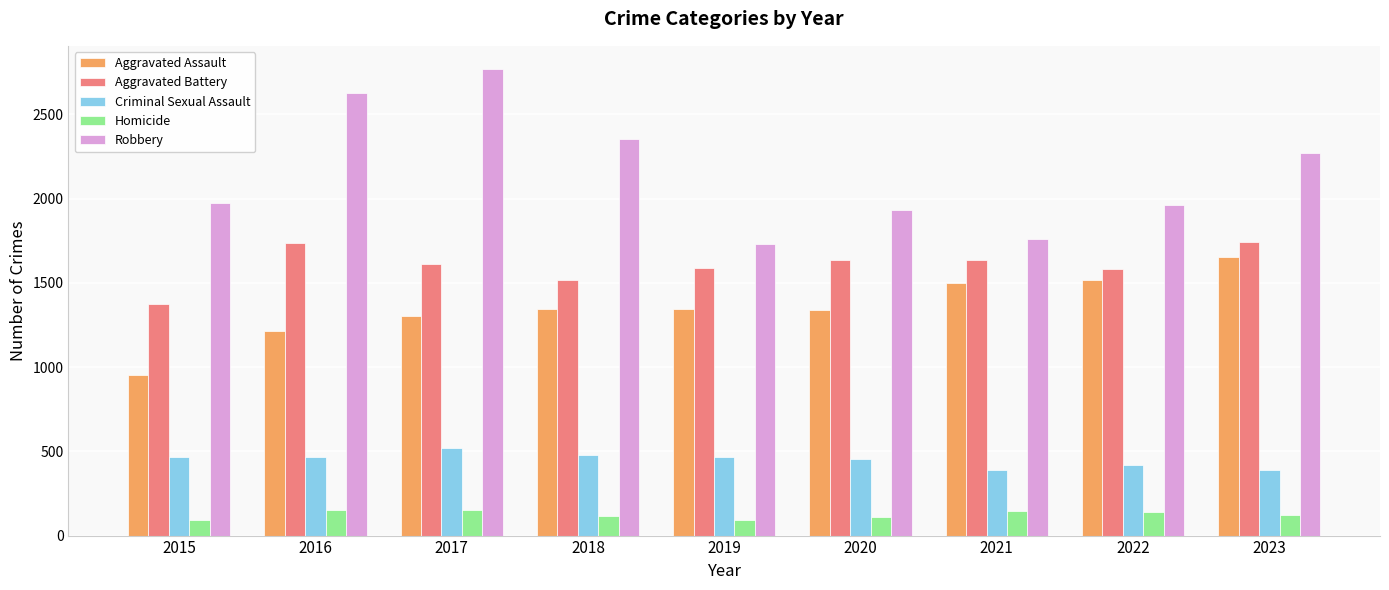

Which series has the largest total across all categories?

Robbery